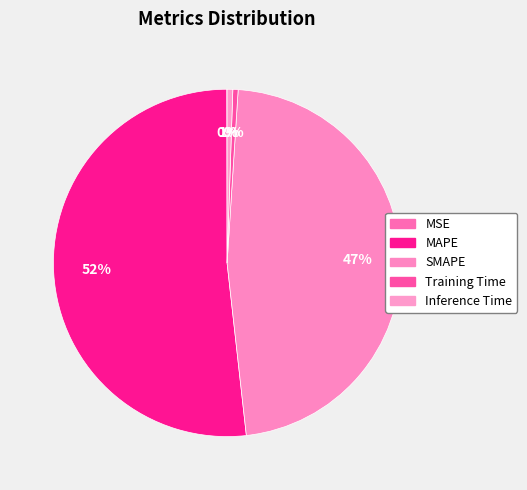

Is it true that MSE is 1% of the pie?

False